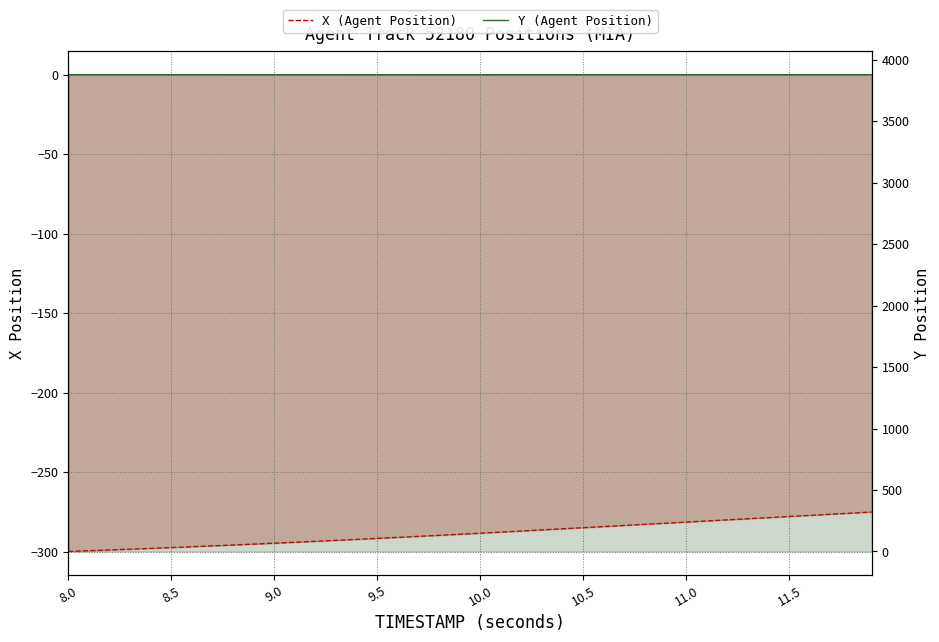

In Y (Agent Position), how many points are lower than both neighbors (excluding endpoints)?

1